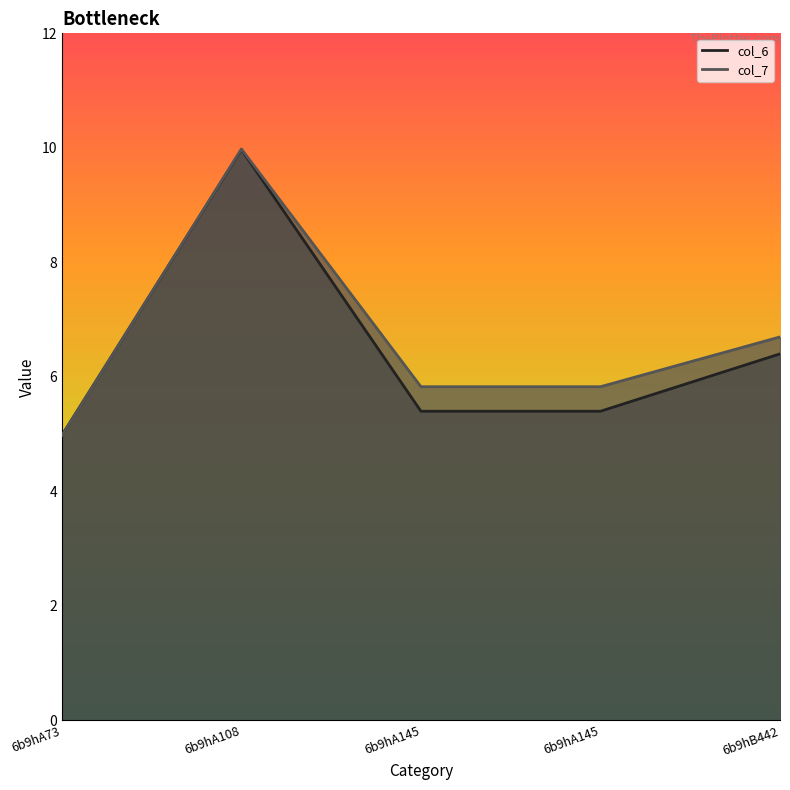

At how many categories does at least one series exceed 9?

1